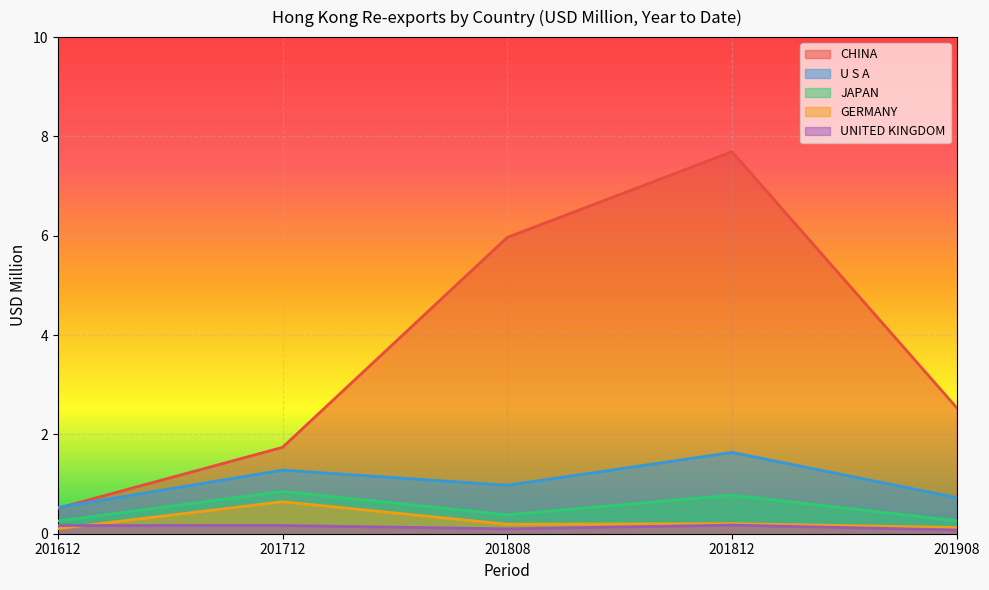

In UNITED KINGDOM, how many points are higher than both neighbors (excluding endpoints)?

1